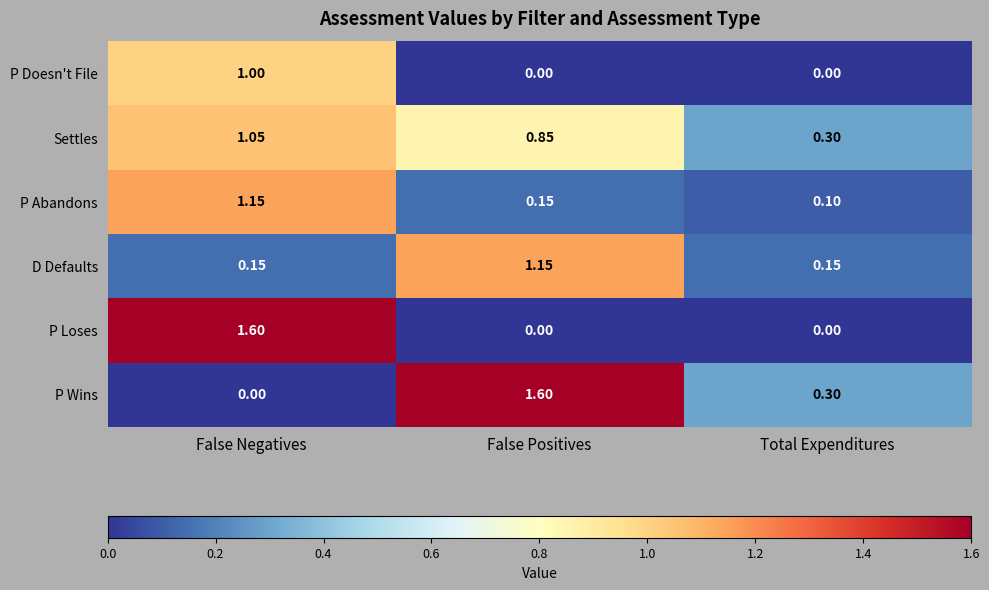

At which label is P Wins closest to 0?

False Negatives